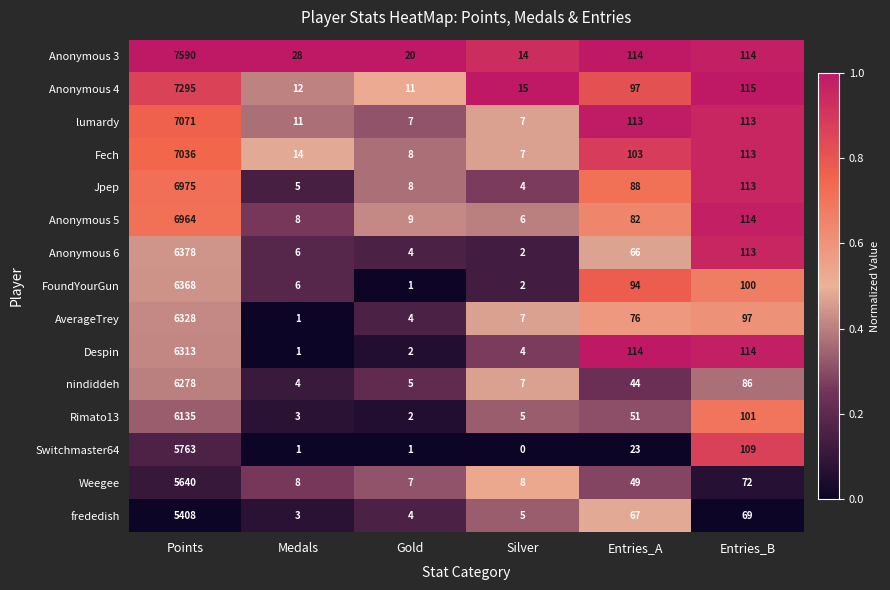

At which category is the sum across all series the highest?

Points